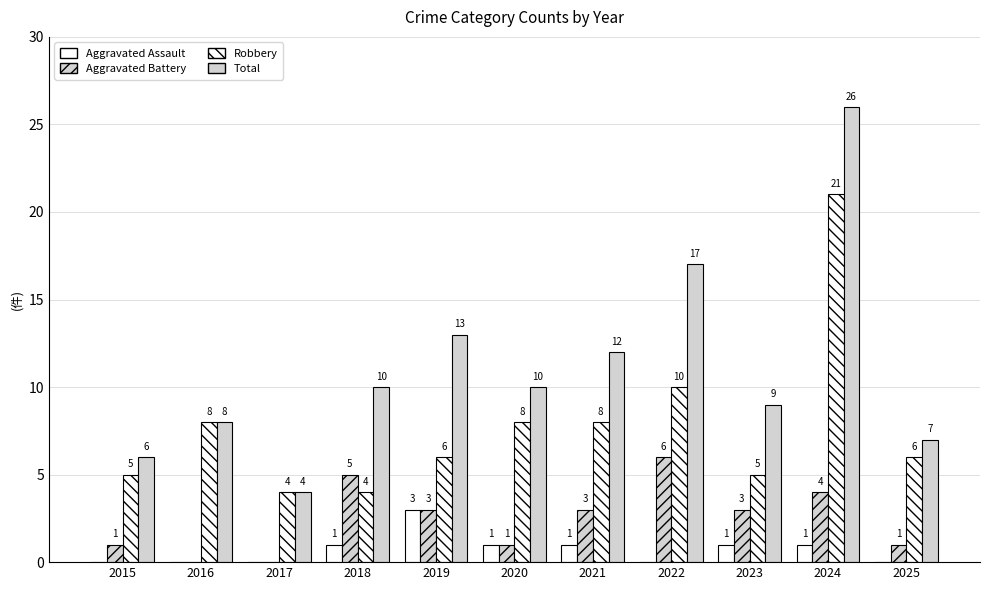

Which category has the lowest value across all series?

2015